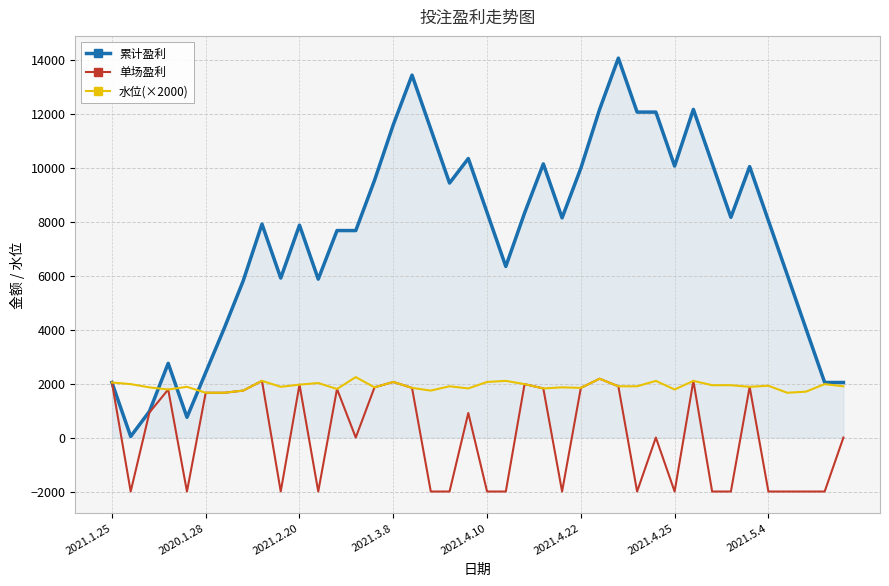

What is the minimum value for 单场盈利?

-2000